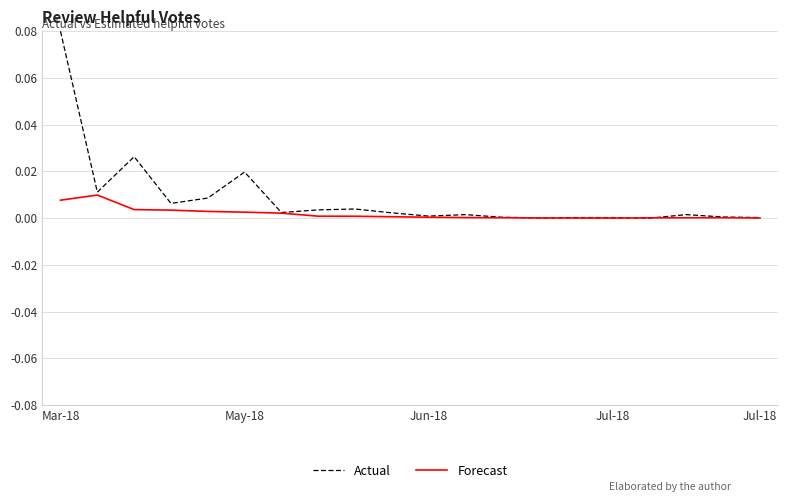

How many lines are shown in the chart?

2